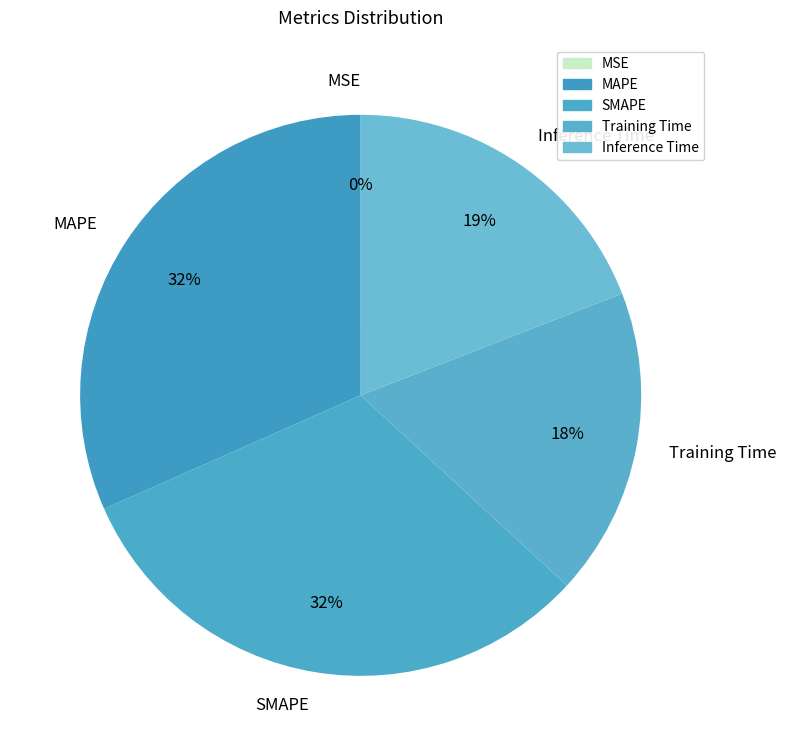

Does SMAPE represent more than half of the total?

No